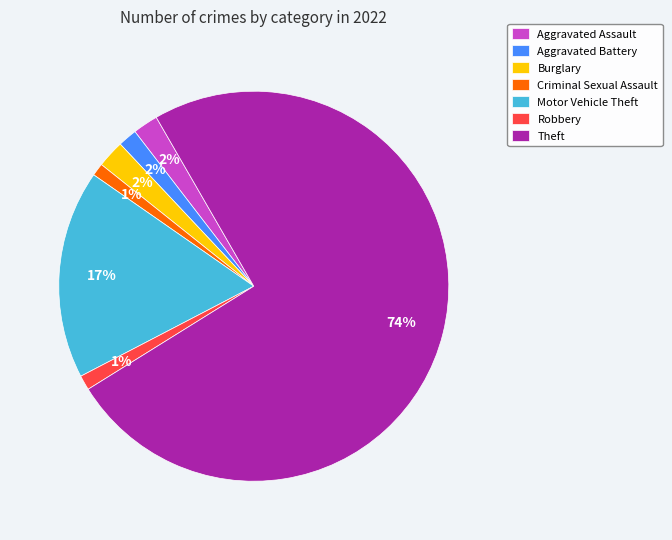

Is Aggravated Battery the majority of the pie?

No